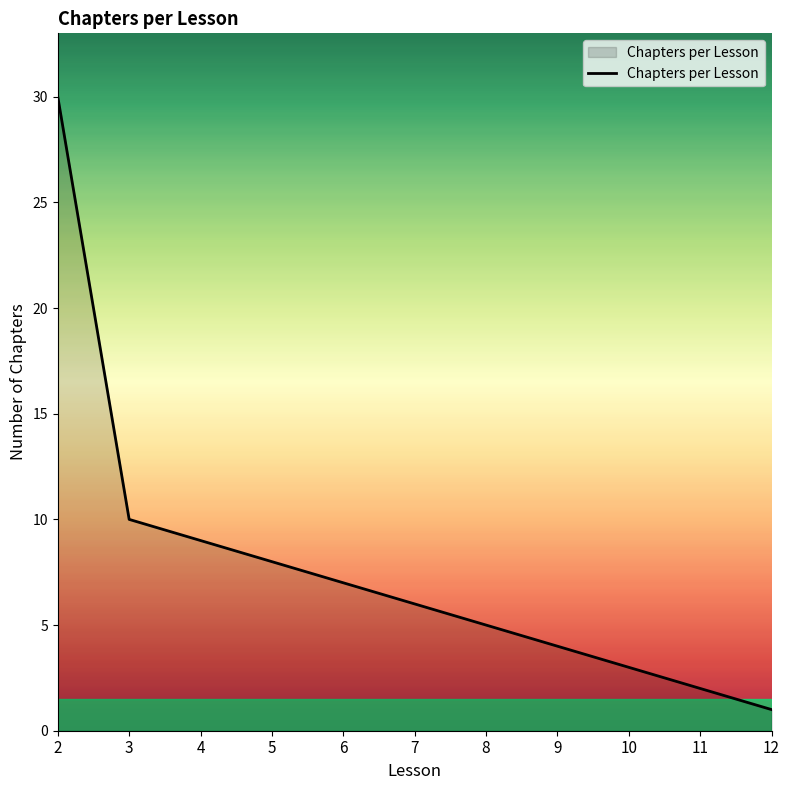

Count the number of data series in this chart.

1